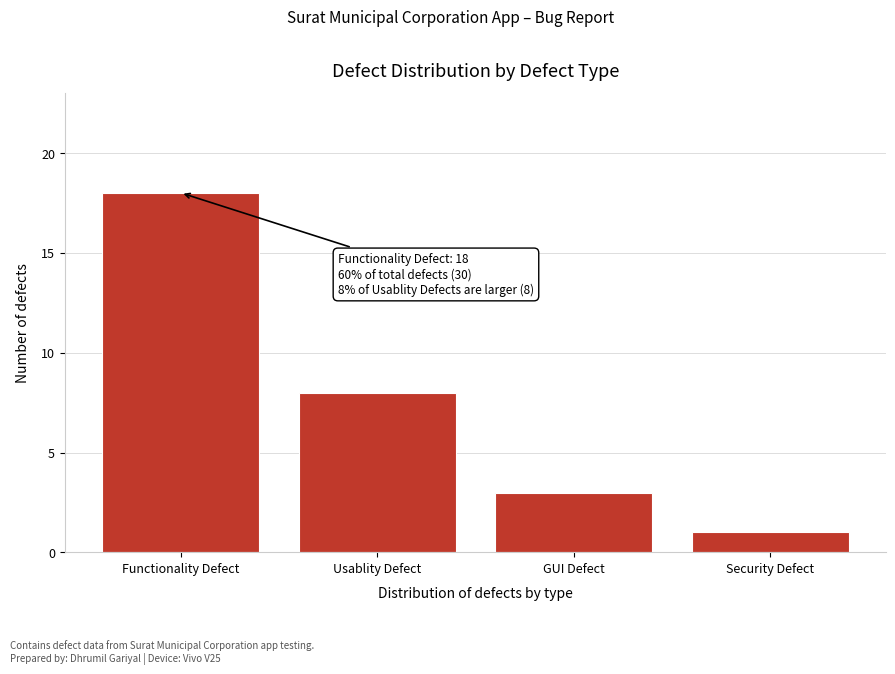

Reading left to right, list all the values displayed in this chart.

18	8	3	1